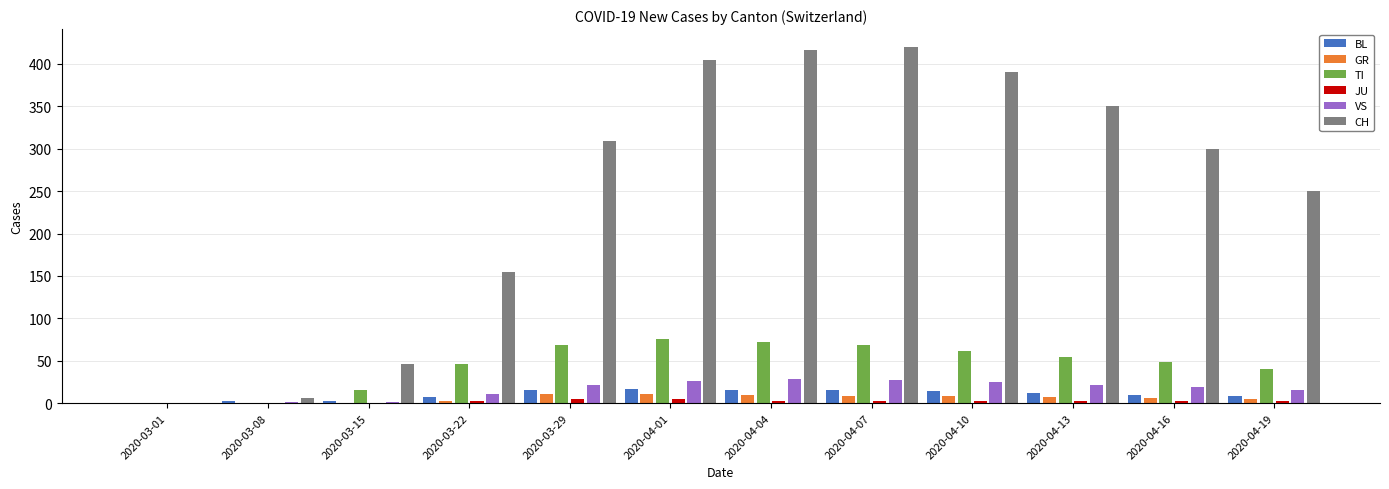

Is the value of GR at 2020-04-04 greater than the value of VS at 2020-03-08?

Yes